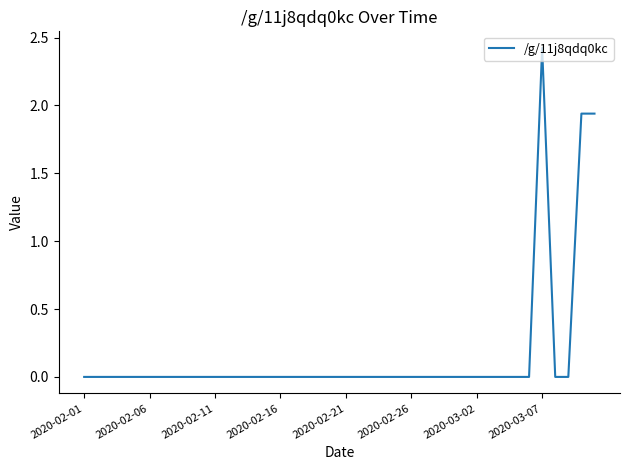

What is the greatest value displayed?

2.4